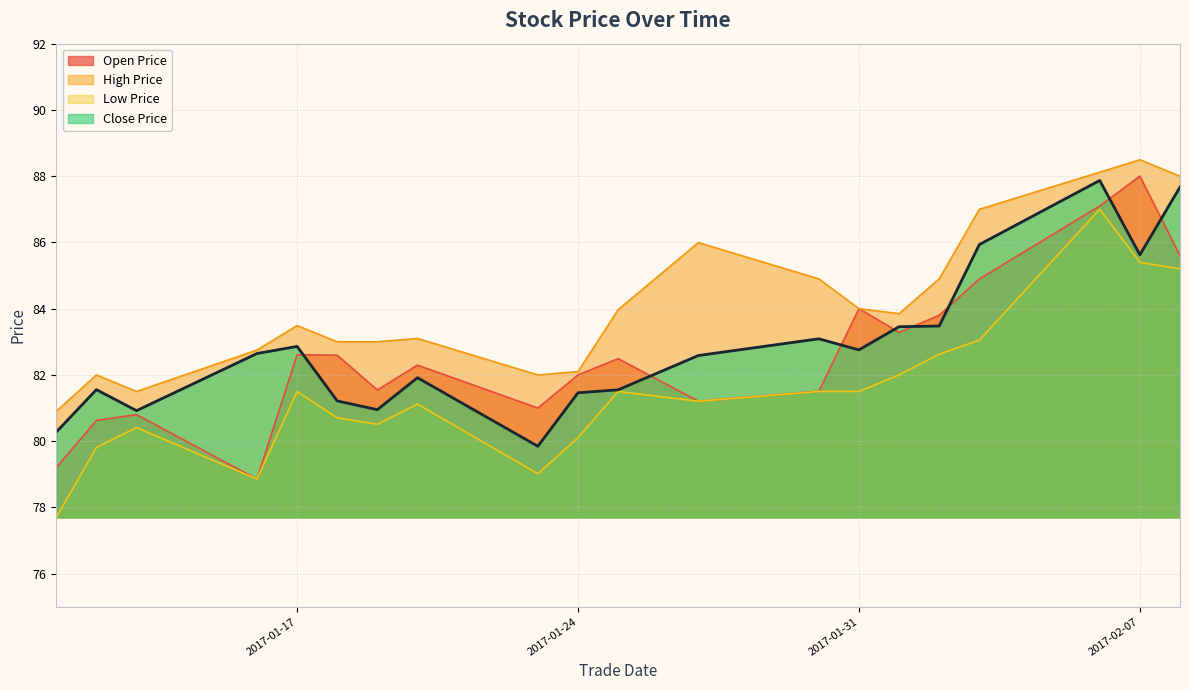

What is the label of the 15th point from the left?

2017-02-01